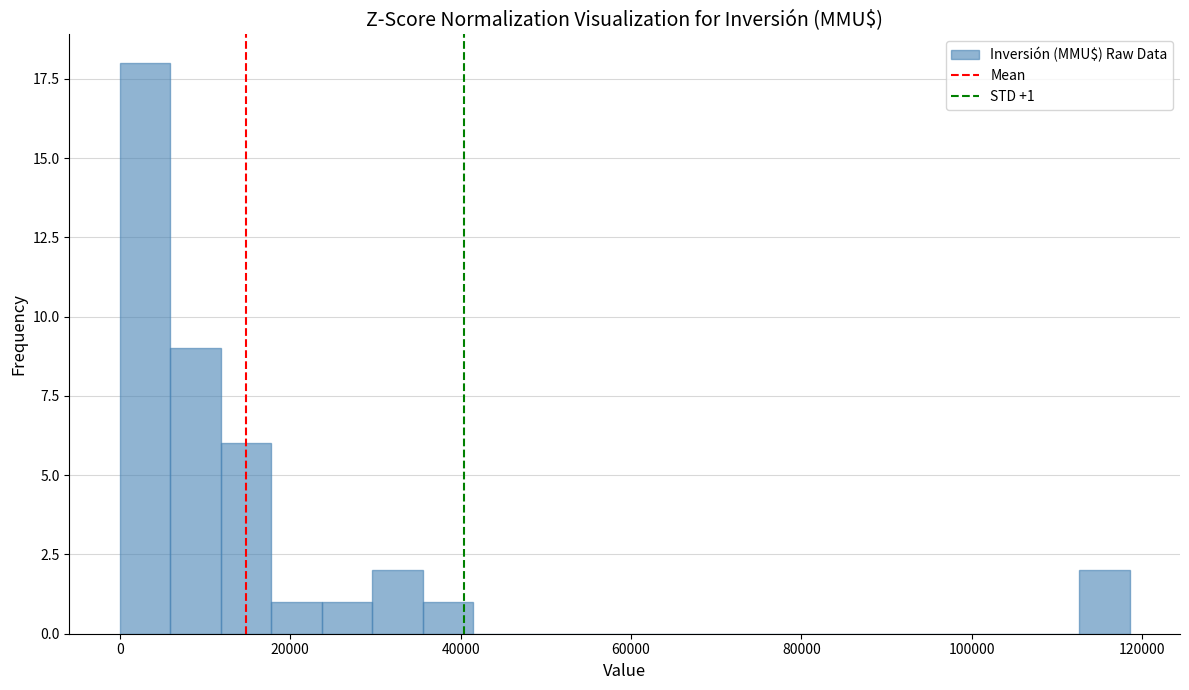

Around what value on the x-axis is the tallest bar? Give the approximate position of its centre, as read against the axis.

2000